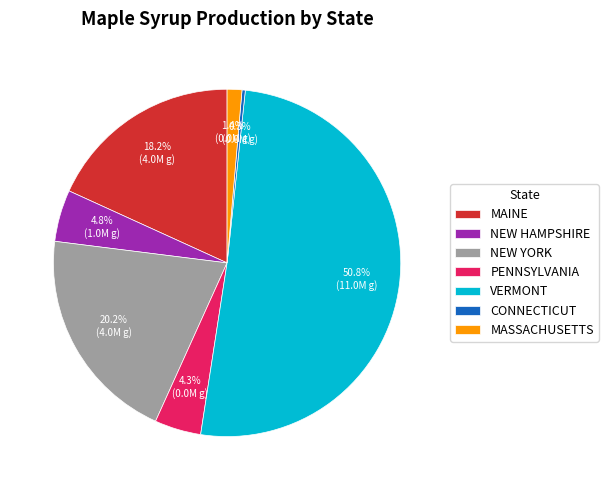

Which slice represents more than half of the pie?

VERMONT